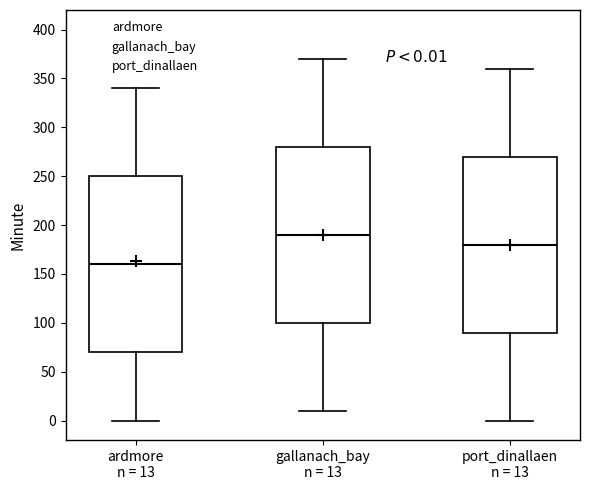

Which box's median line is the highest?

gallanach_bay n = 13